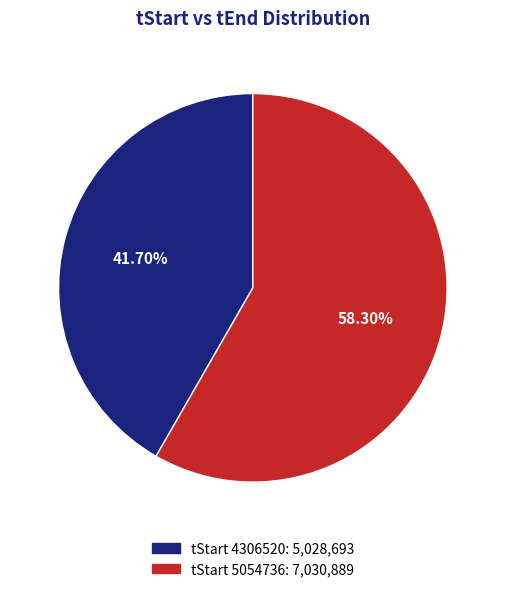

Does any single category account for the majority?

Yes